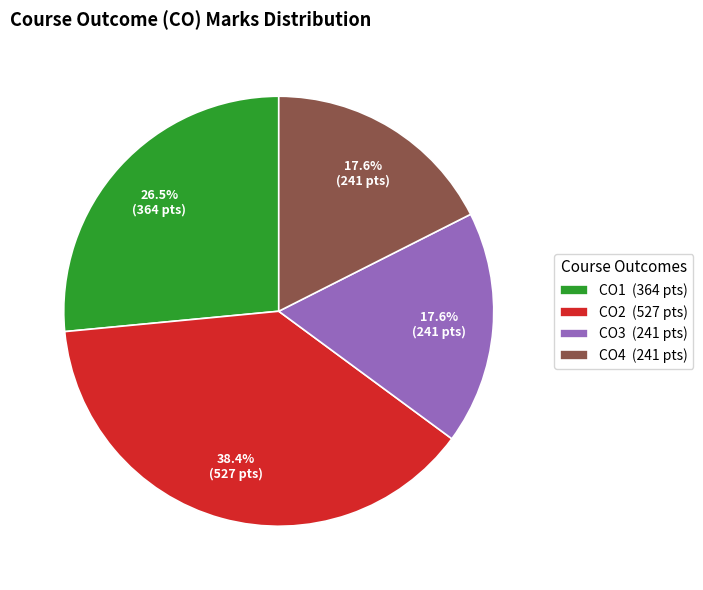

Count the number of slices in the pie.

4